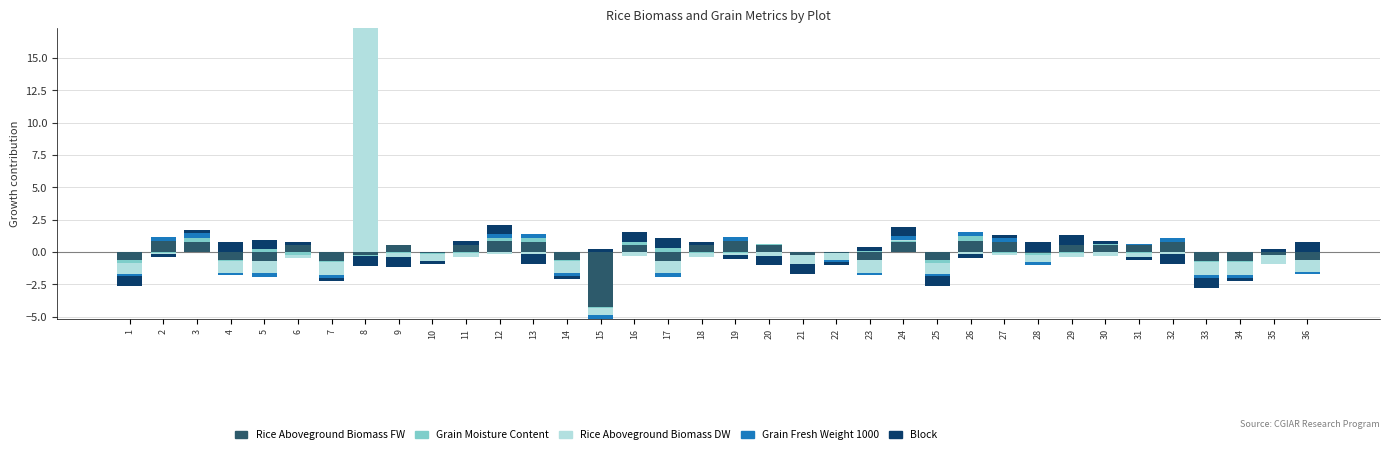

At how many categories does at least one series exceed 6?

1